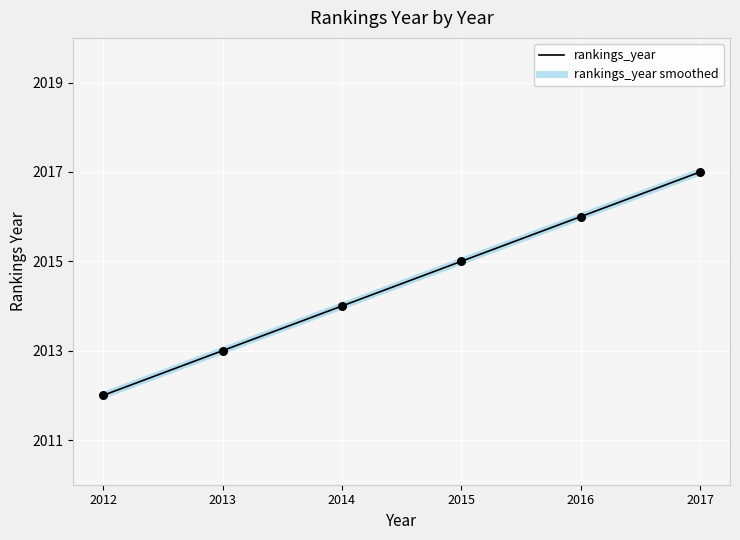

What are all the series names shown in the legend?

rankings_year, rankings_year smoothed